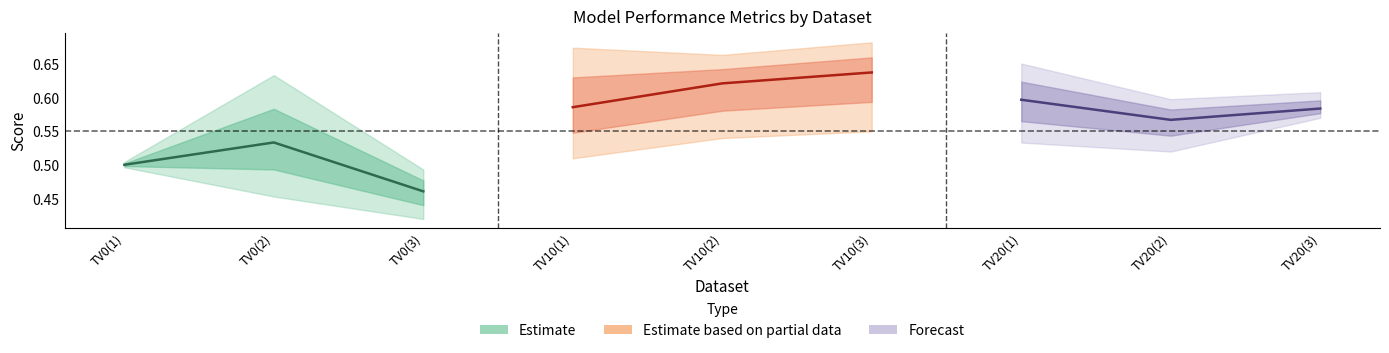

What position from the left is TV0(1)?

1